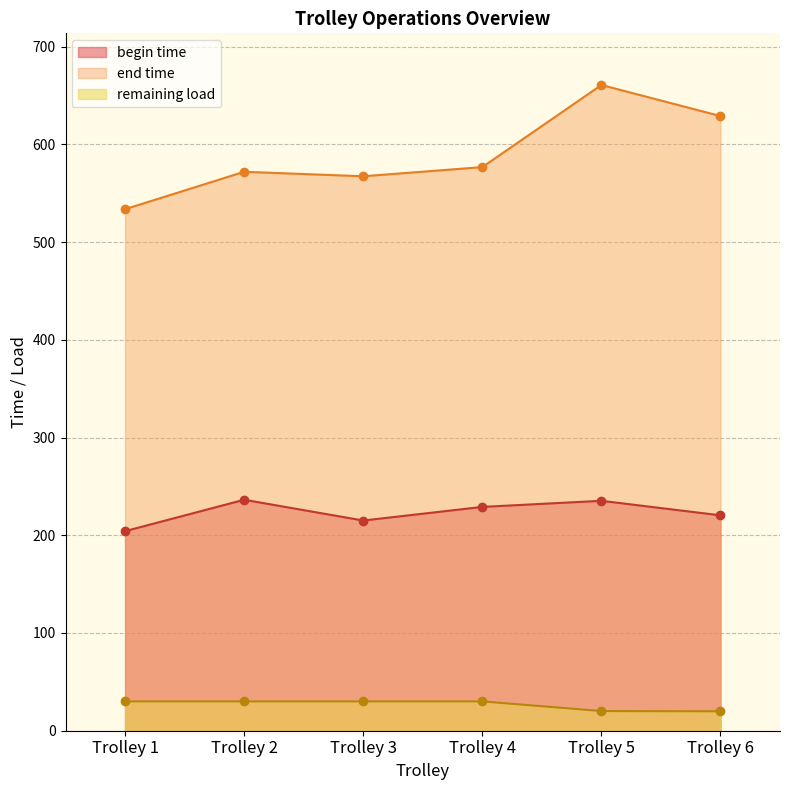

Which series has the largest total across all categories?

end time